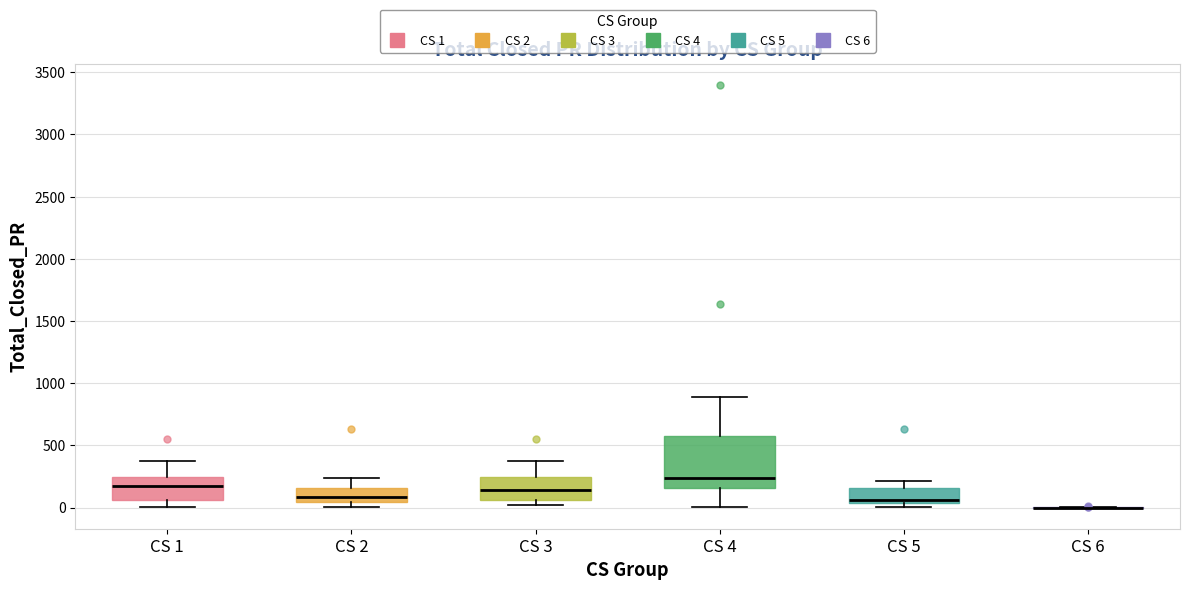

Comparing the boxes themselves (not the whiskers), which one is the tallest?

CS 4